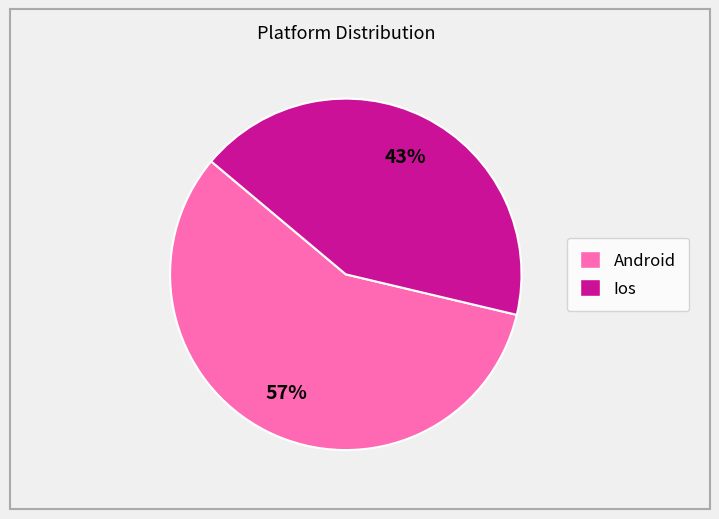

Is there any slice that represents more than half of the pie?

Yes